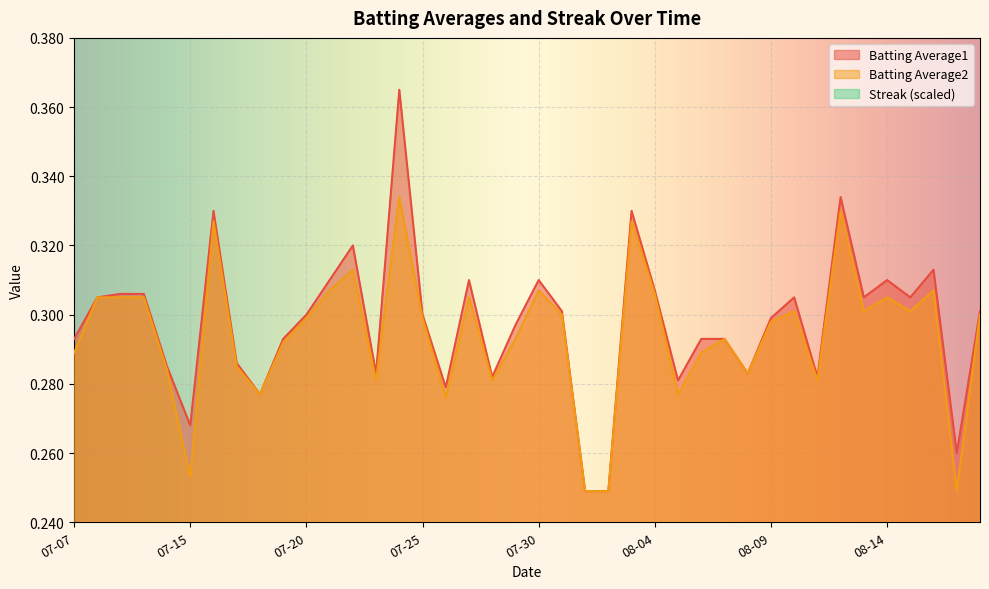

Which series has the widest spread of values?

Streak